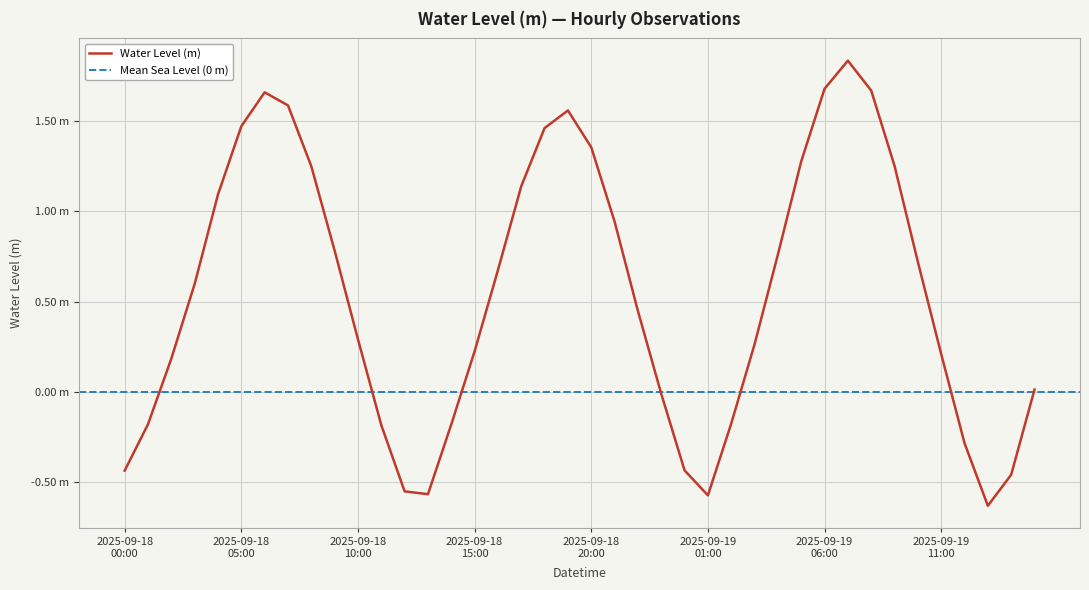

What is the label of the 7th point from the left?

2025-09-18 06:00